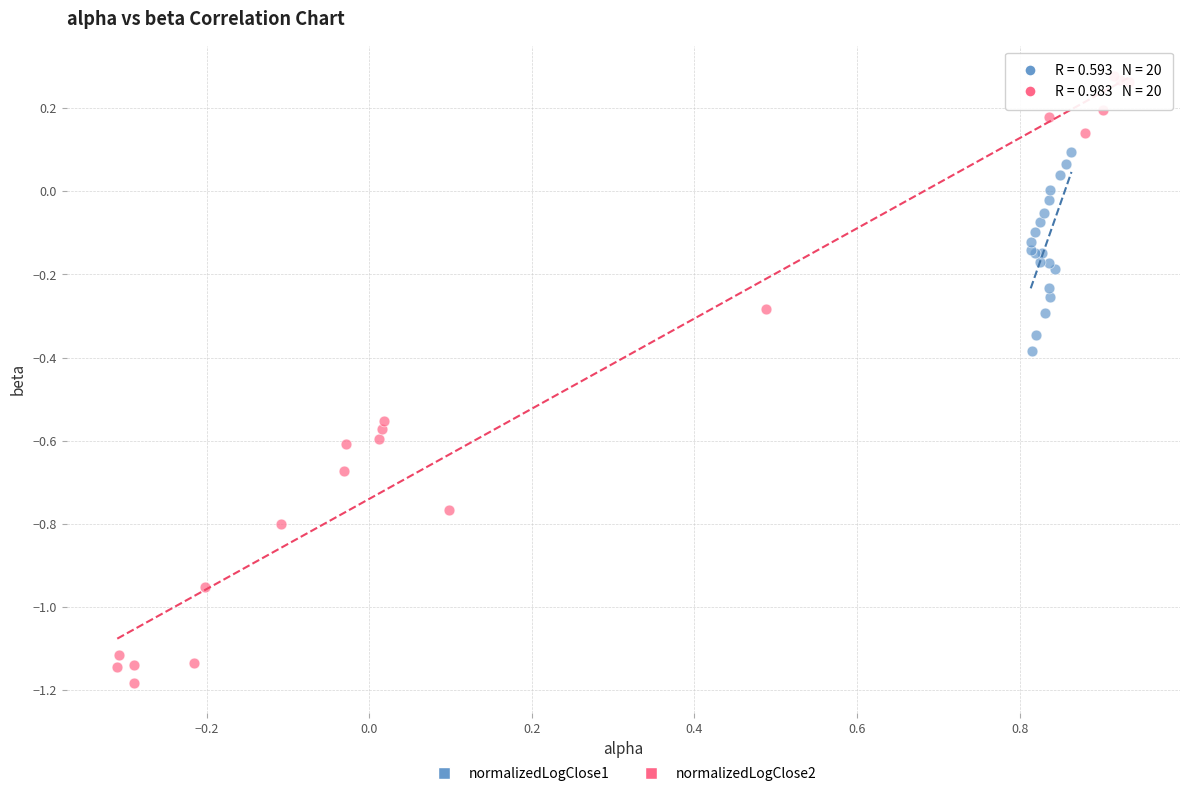

Which series contains the lowest Y value?

normalizedLogClose2